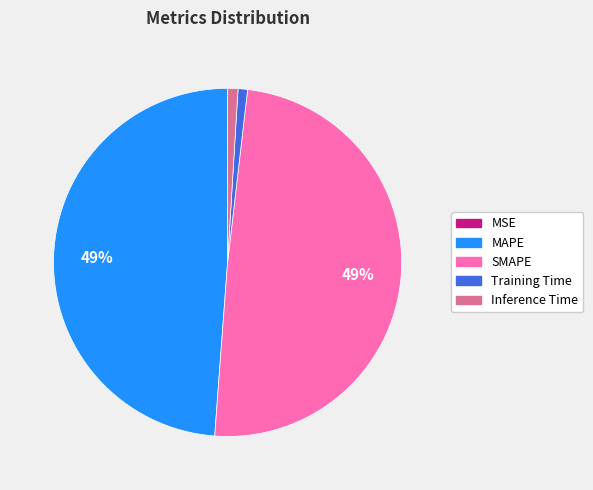

The Inference Time slice represents 1% of the pie. True or false?

True